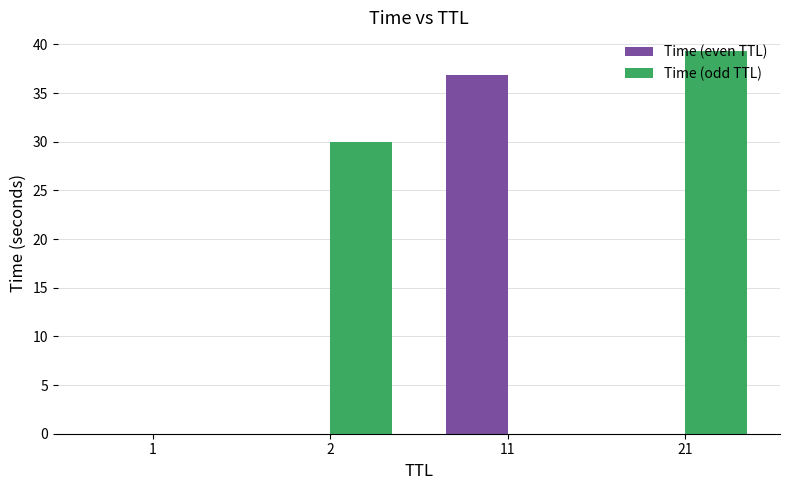

Which series has the widest spread of values?

Time (odd TTL)